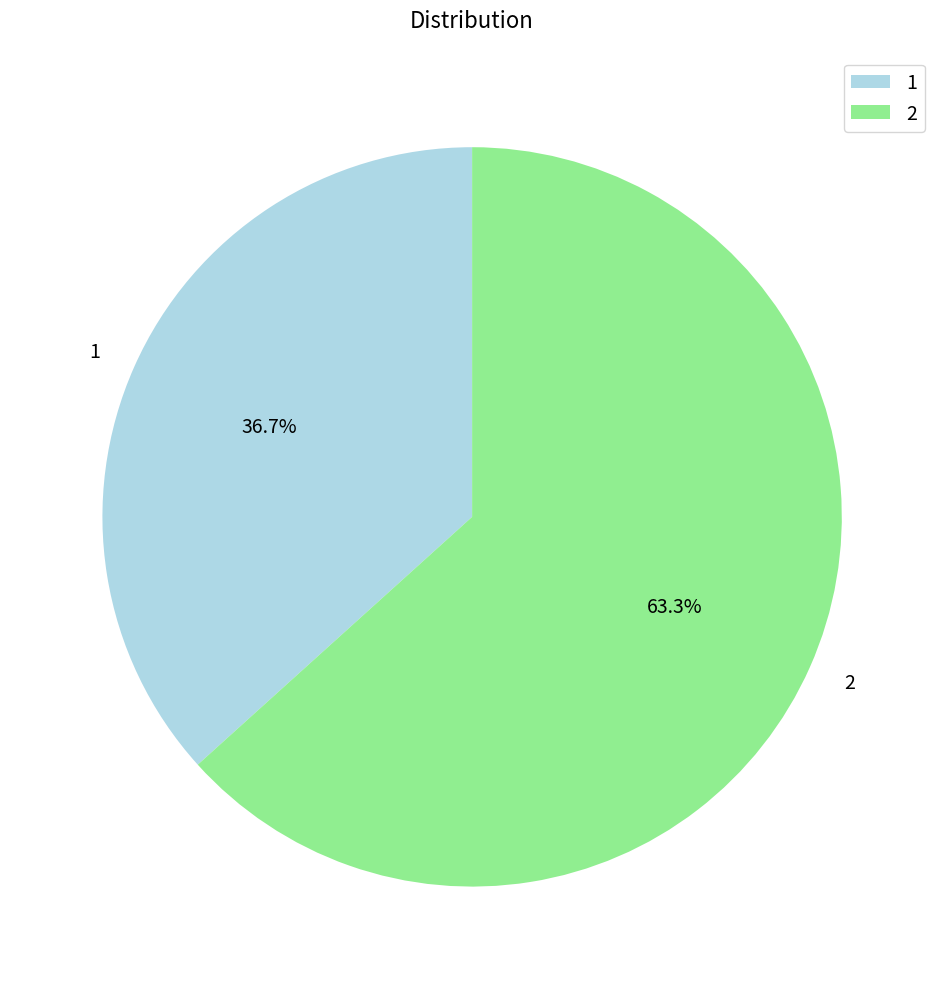

Rank the categories by value from highest to lowest.

2, 1